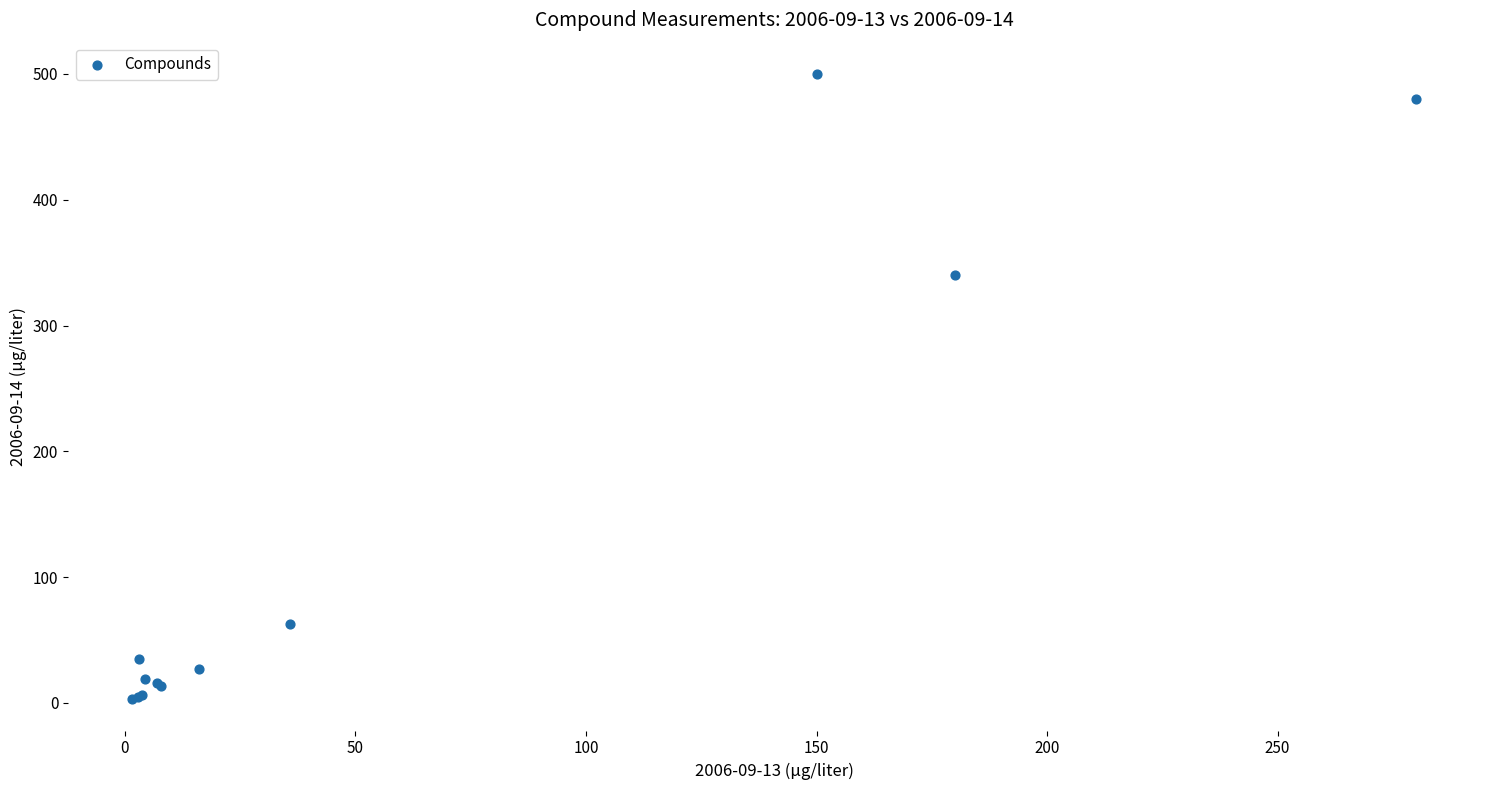

What Y value in the scatter plot is closest to 251?

340.0